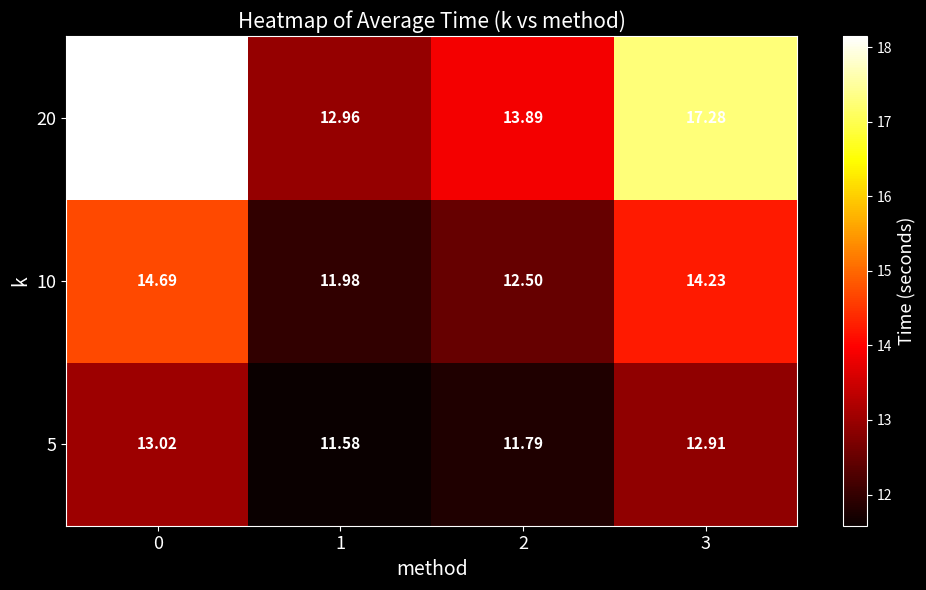

Is the value of 10 at 2 greater than the value of 20 at 3?

No